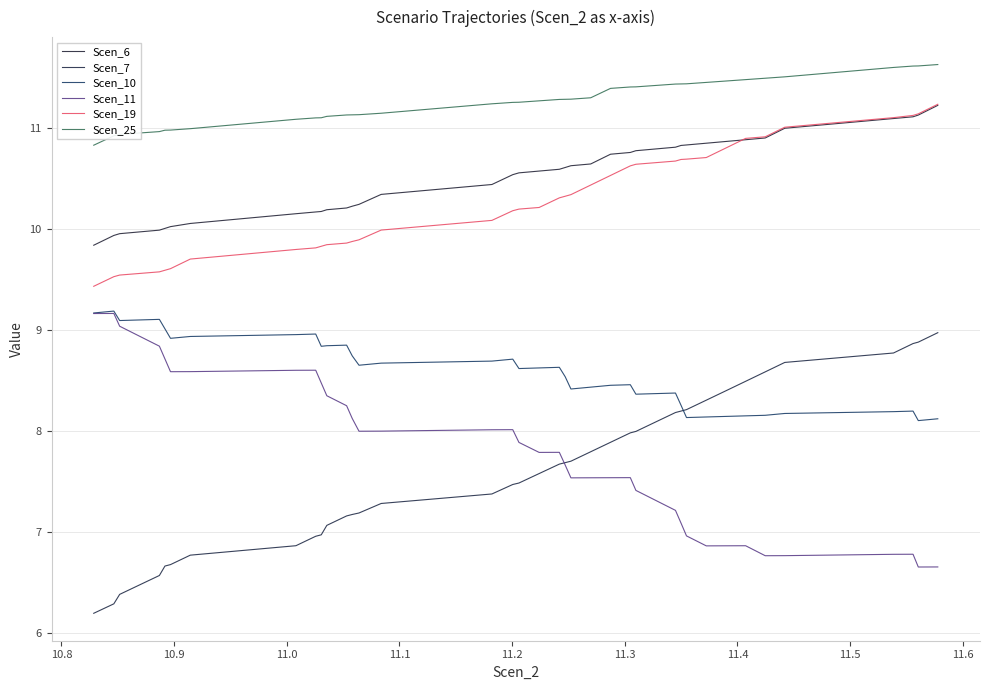

Is this an area chart (filled region under the line)?

No